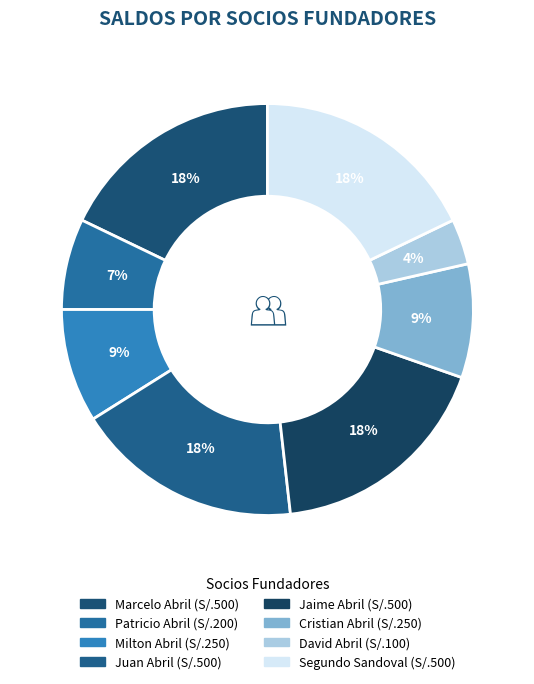

Rank the categories by value from highest to lowest.

Marcelo Abril, Juan Abril, Jaime Abril, Segundo Sandoval, Milton Abril, Cristian Abril, Patricio Abril, David Abril